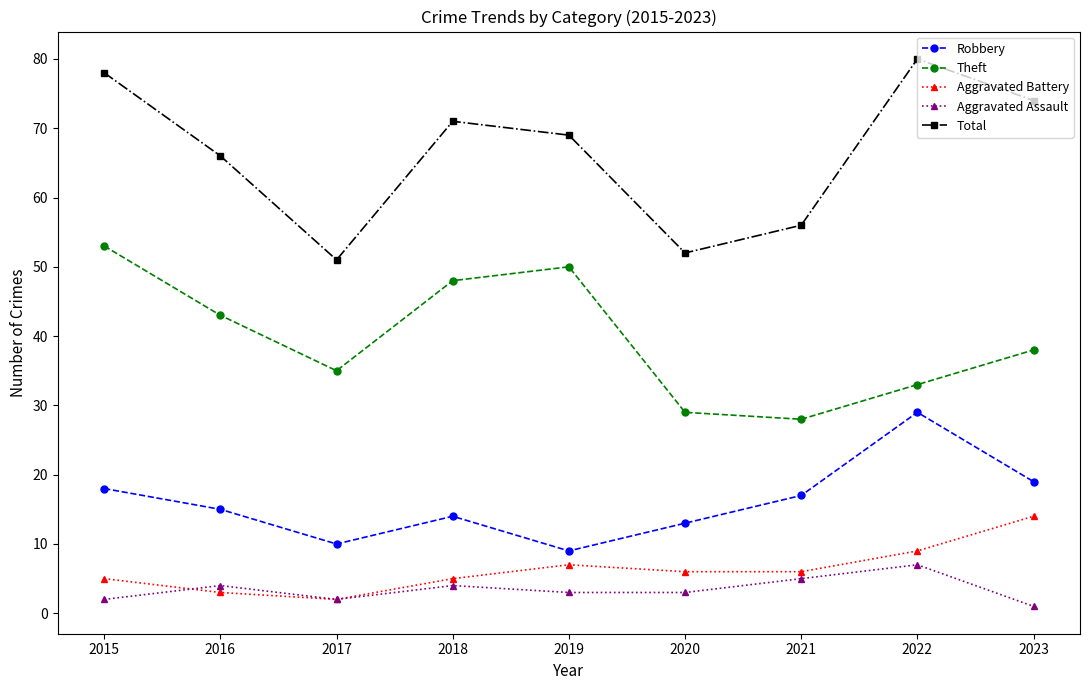

Which category has the highest value across all series?

2022